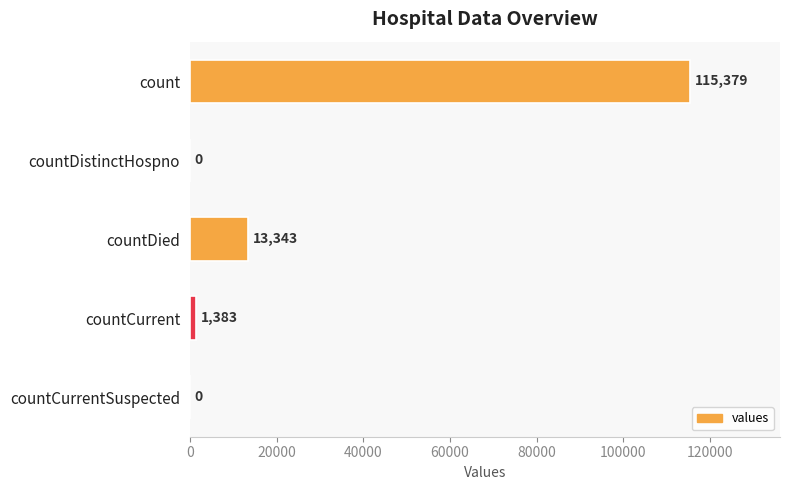

The value at countDied is 18355. True or false?

False